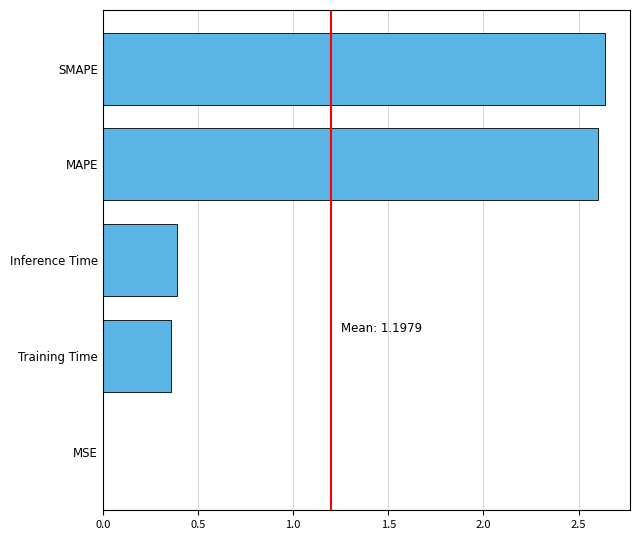

Is it true that the value at Inference Time is 0.4?

True